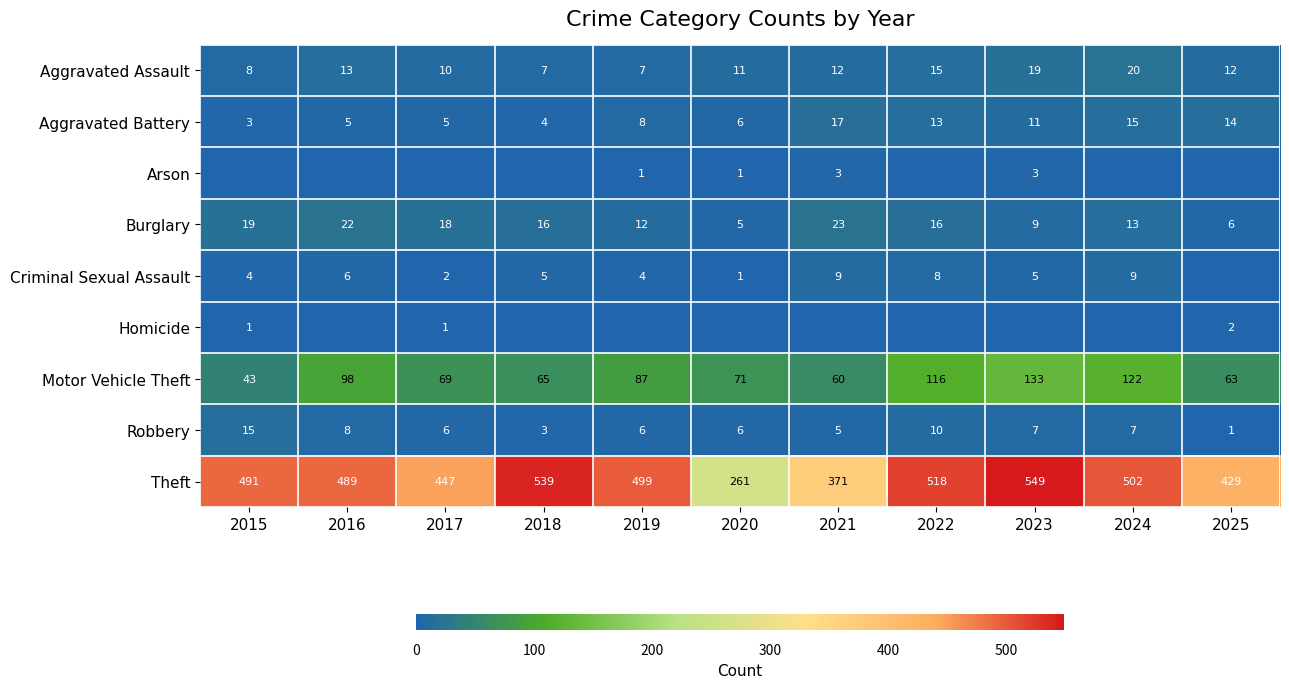

What value does the Robbery series have at 2017, to the nearest 5?

5